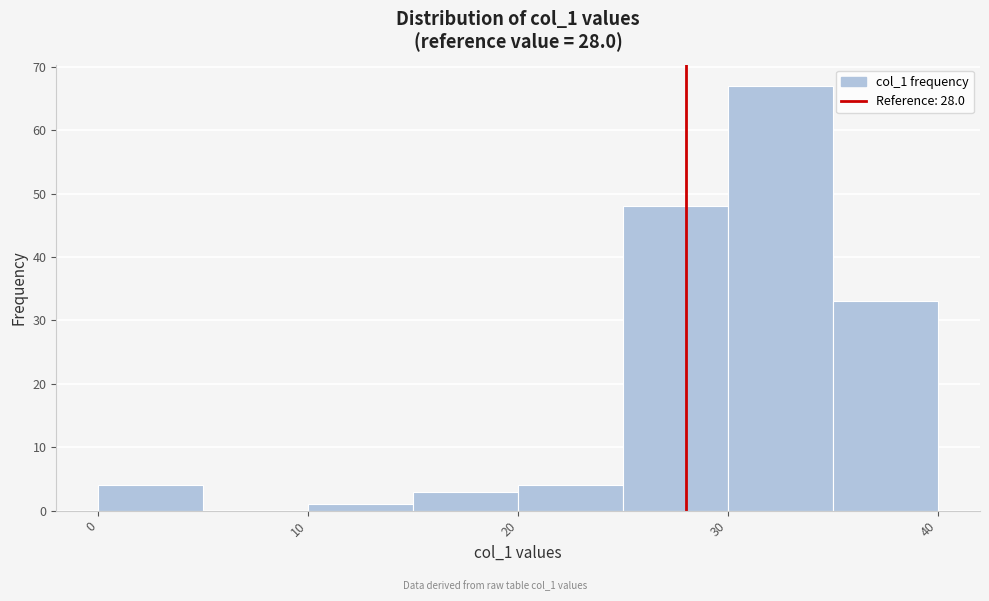

Reading left to right, transcribe this chart: for each bar, give the range it covers on the x-axis and its height. The values are not printed on the chart, so give them approximately, as read against the axis.

0 to 5: 4
5 to 10: 0
10 to 15: 1
15 to 20: 3
20 to 25: 4
25 to 30: 48
30 to 35: 67
35 to 40: 33